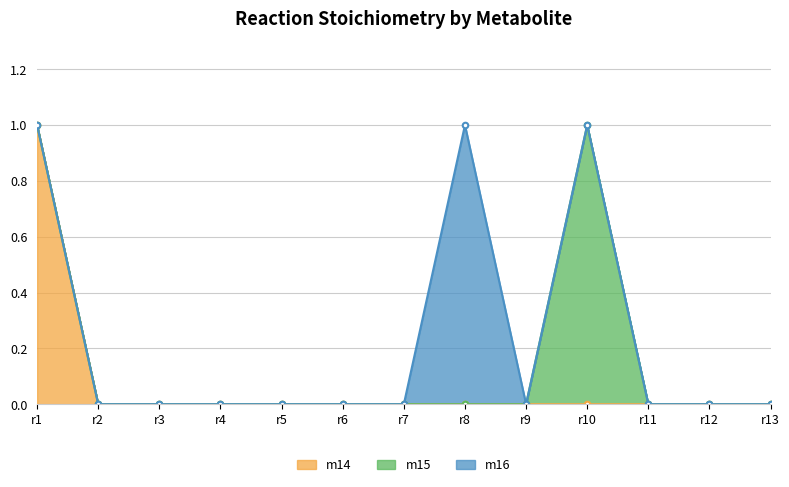

Where is m15 nearest to the value 0?

r1